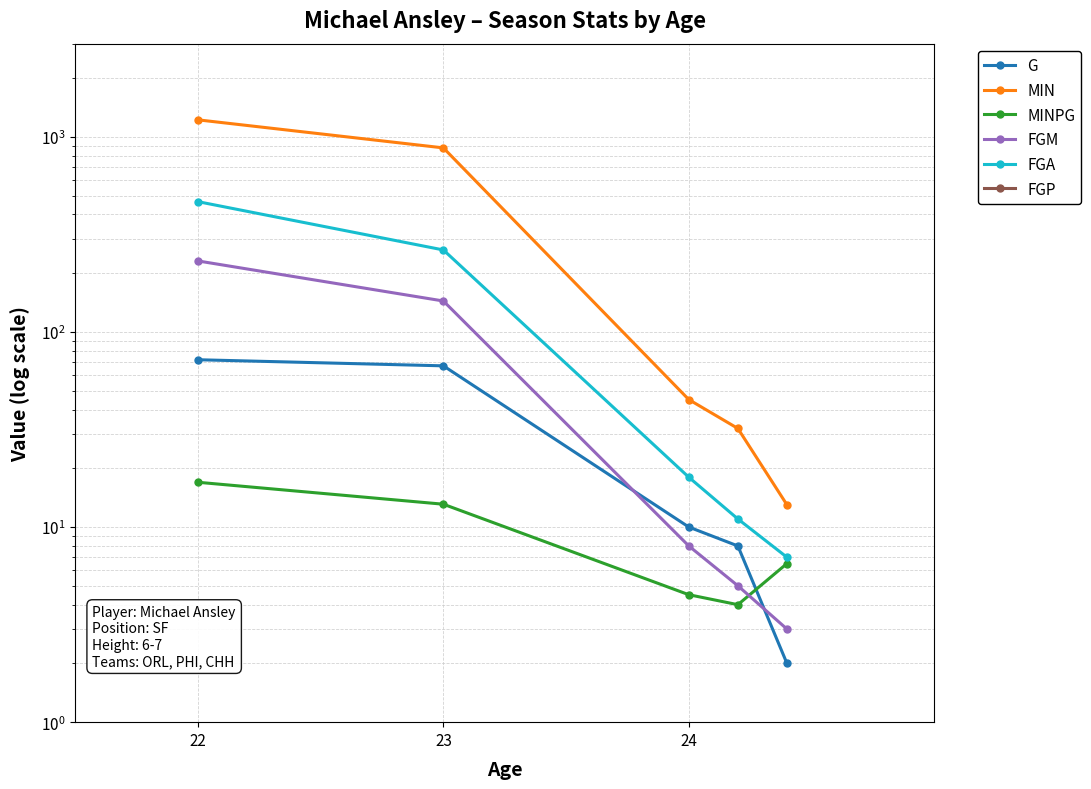

What is the difference between the highest and lowest values at 24?

44.6